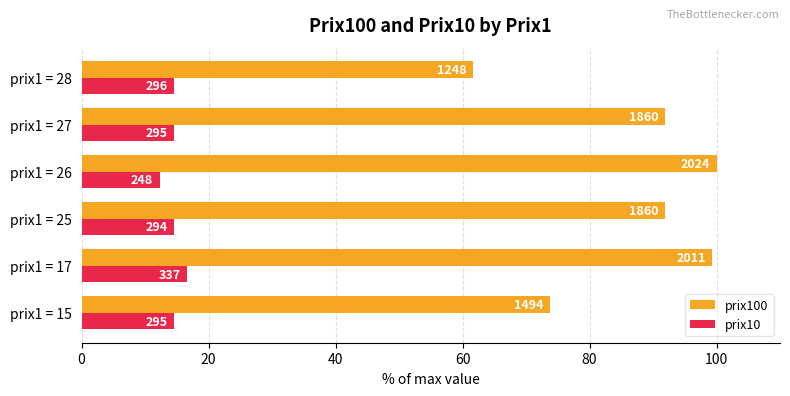

Reading left to right, list all the values displayed in this chart.

prix100: 73.8	99.4	91.9	100.0	91.9	61.7
prix10: 14.6	16.7	14.5	12.3	14.6	14.6